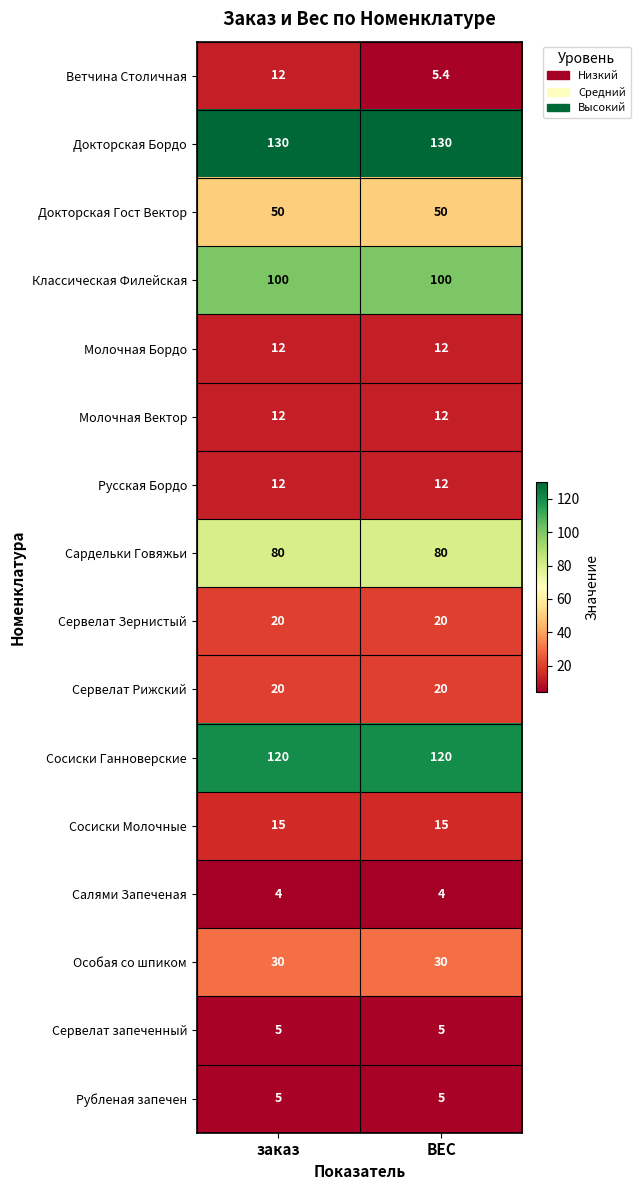

What is the maximum value shown in the chart?

130.0